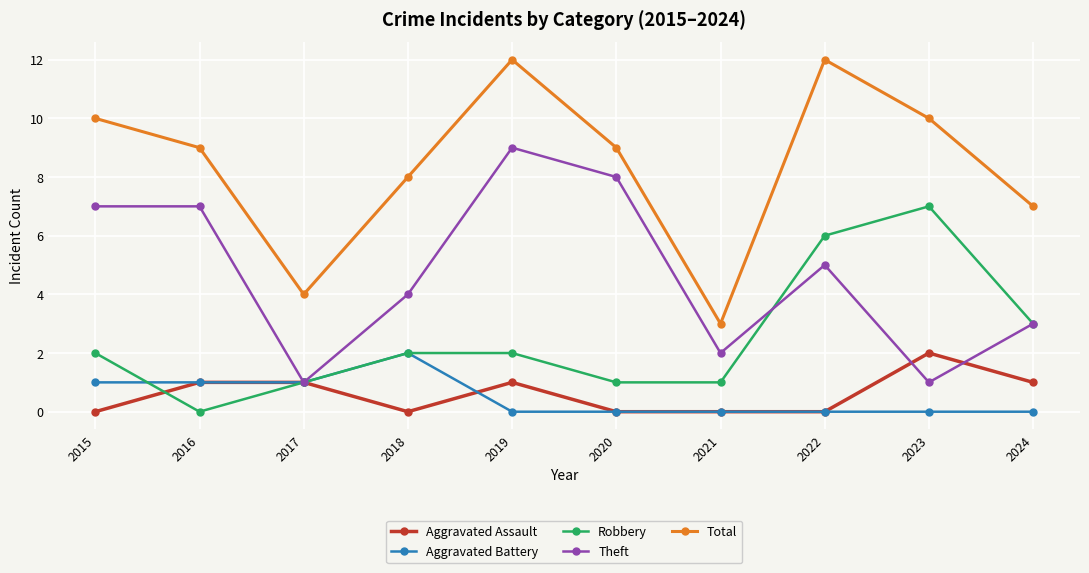

Count the Aggravated Assault values in the range 0 to 1.

9